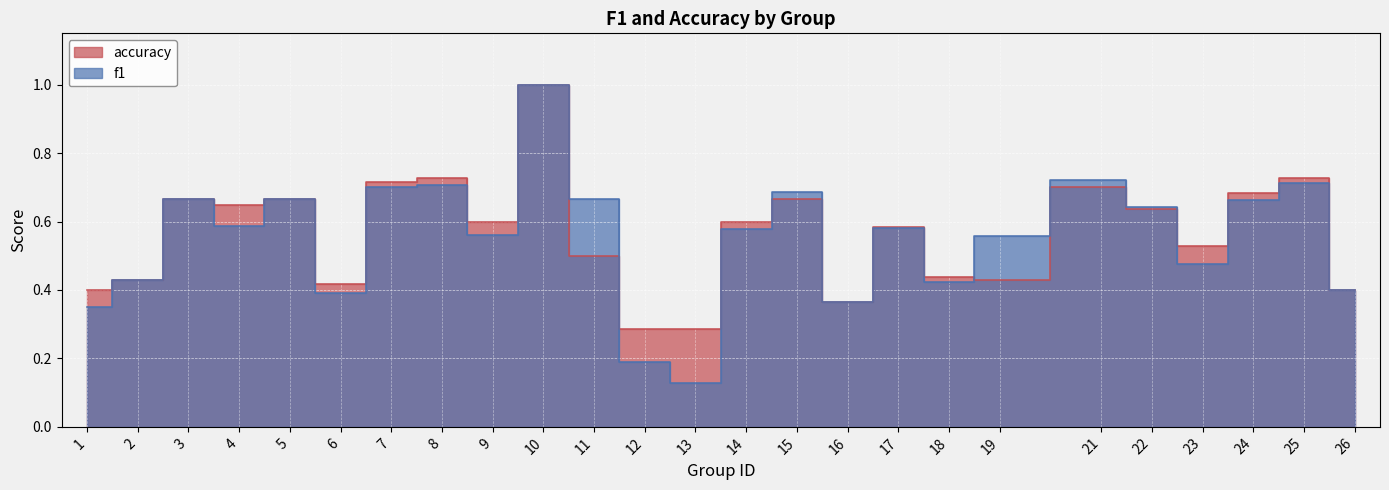

Rank the series by their maximum value, from highest to lowest.

f1, accuracy